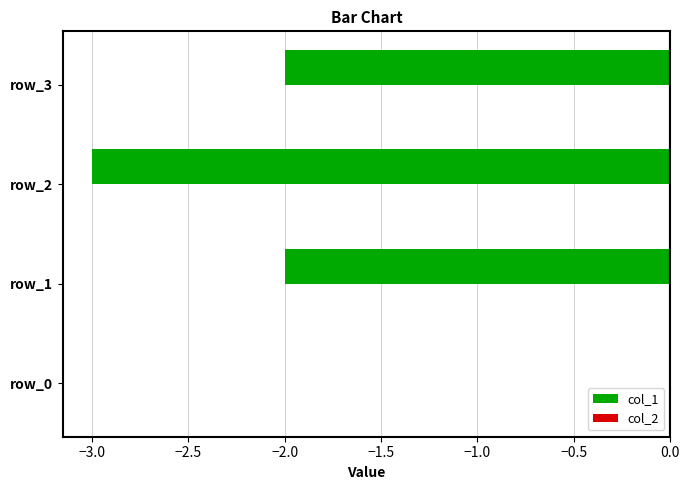

Reading bottom to top, extract all data points from this chart.

row_0=0	row_1=-2	row_2=-3	row_3=-2